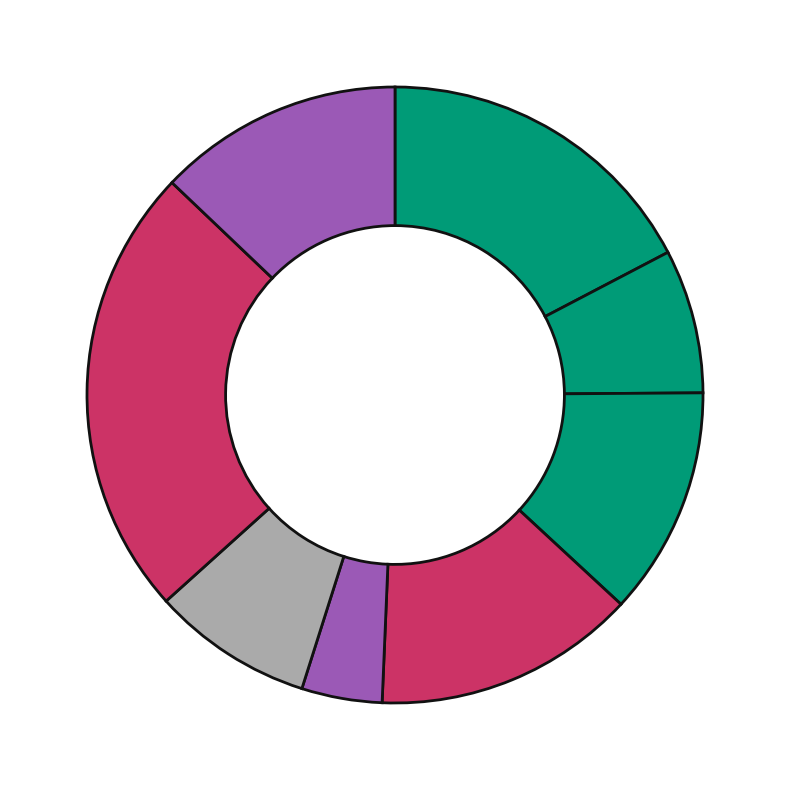

How many slices are in this pie chart?

8